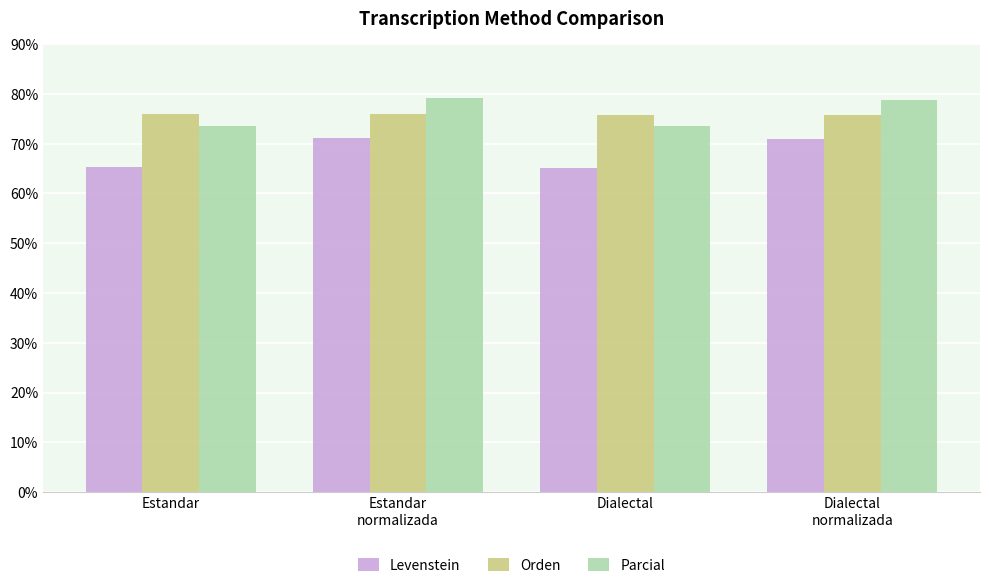

True or false: Parcial has a value of 96.3 at Estandar.

False